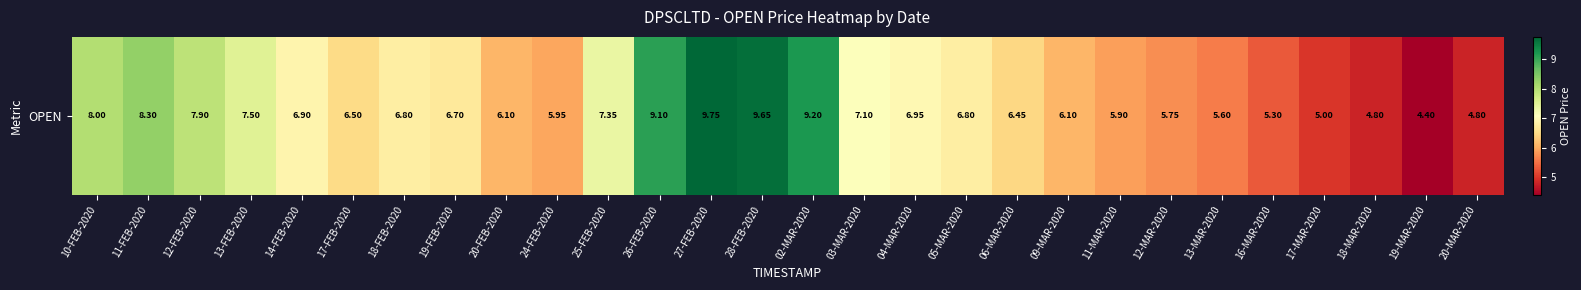

Which category has the lowest value across all series?

19-MAR-2020